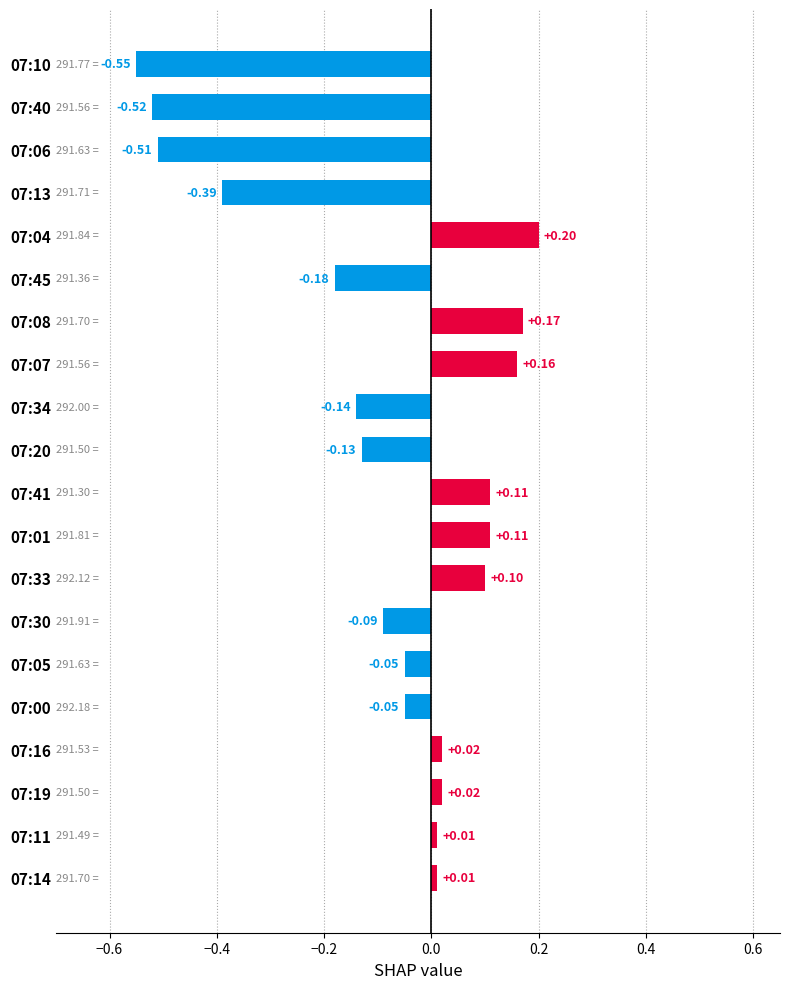

What is the sum of all values?

-1.7